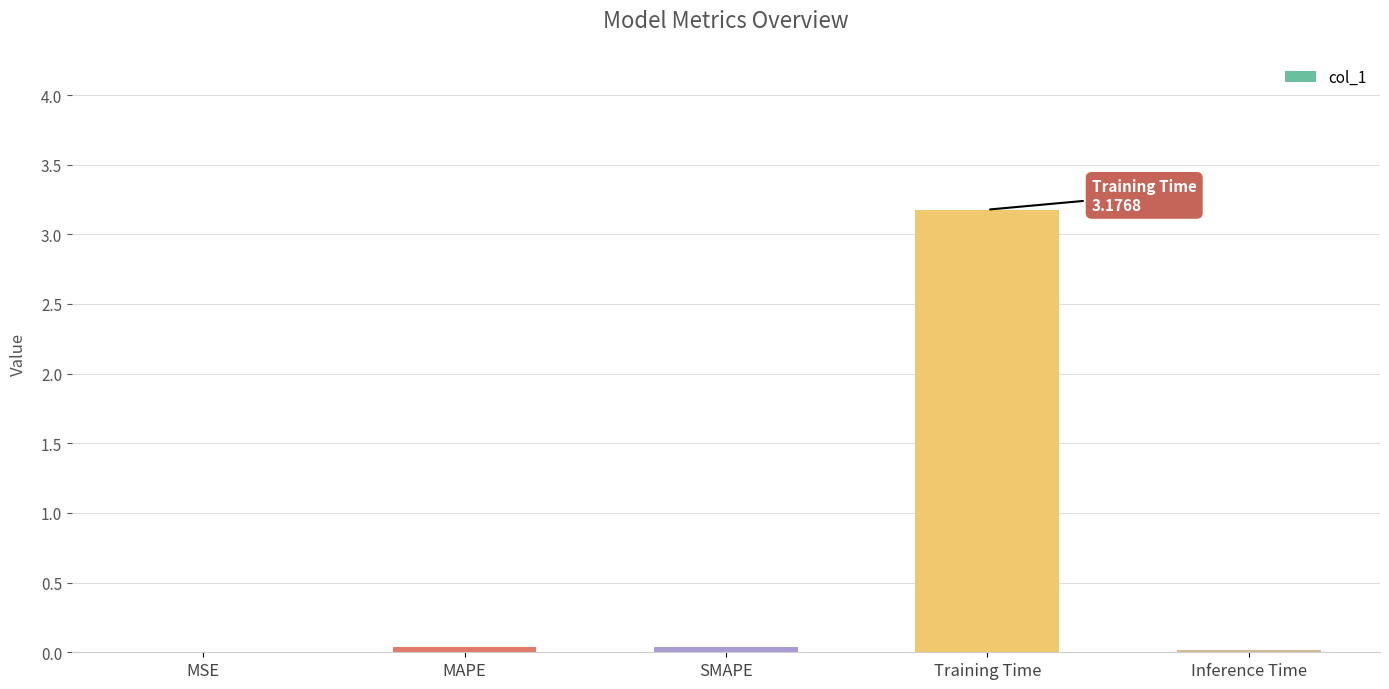

What is the maximum value shown in the chart?

3.2